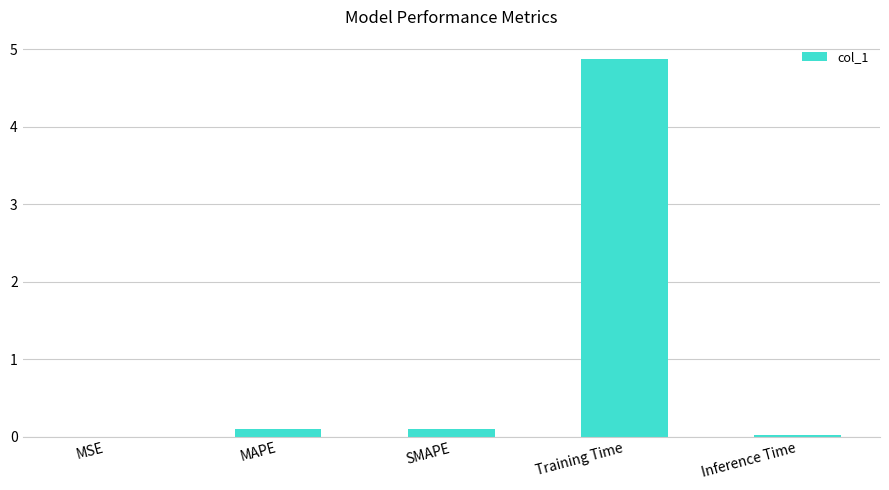

What is the change in value from SMAPE to Training Time?

+4.8